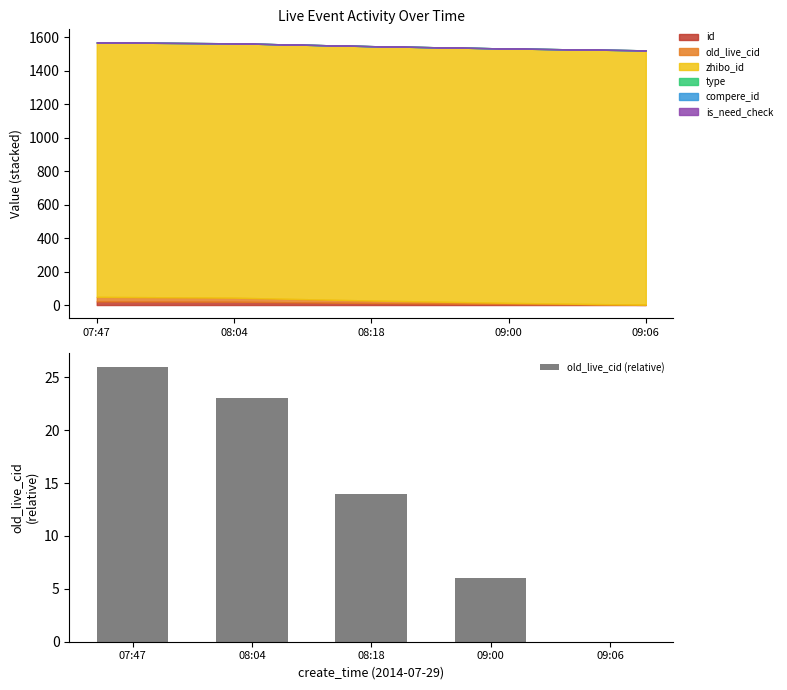

How many values exceed 14?

2